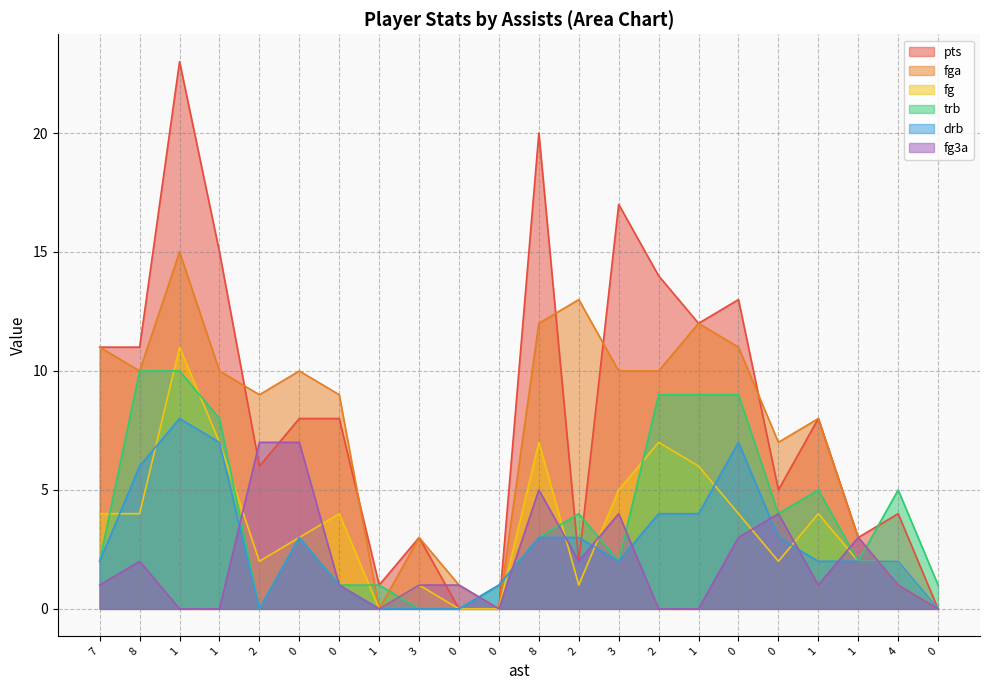

What is the total value across all series at 8?

43